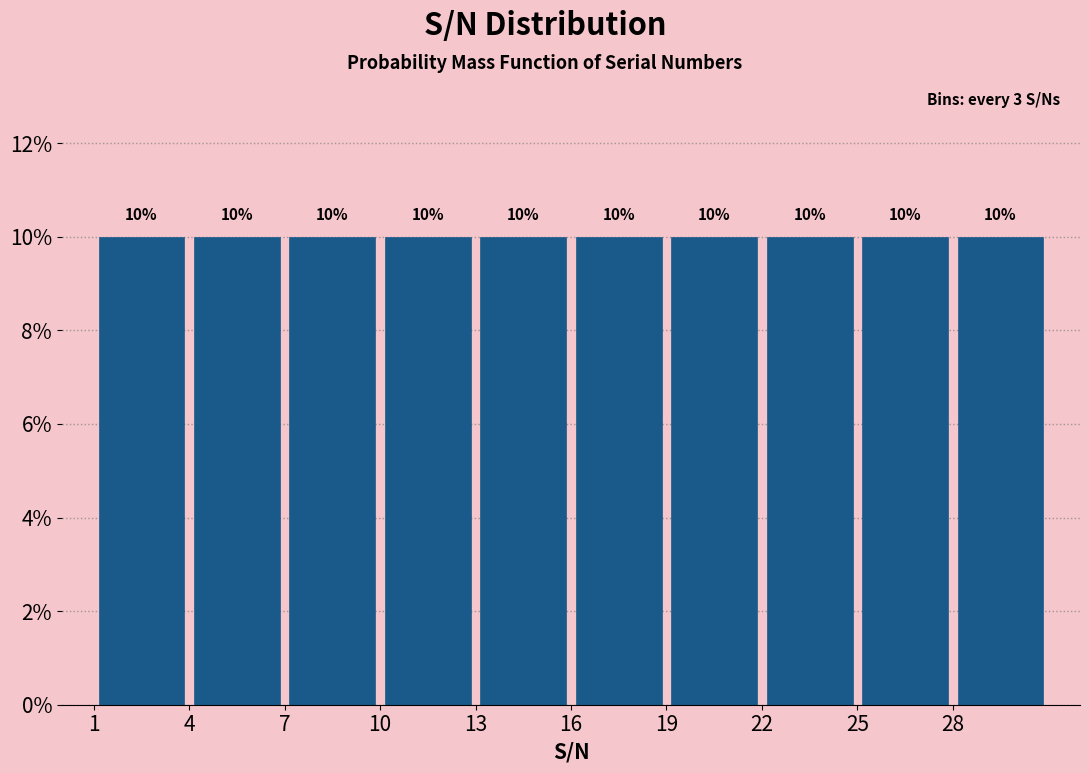

Reading left to right, transcribe this chart: for each bar, give the range it covers on the x-axis and its height.

1 to 4: 10
4 to 7: 10
7 to 10: 10
10 to 13: 10
13 to 16: 10
16 to 19: 10
19 to 22: 10
22 to 25: 10
25 to 28: 10
28 to 31: 10